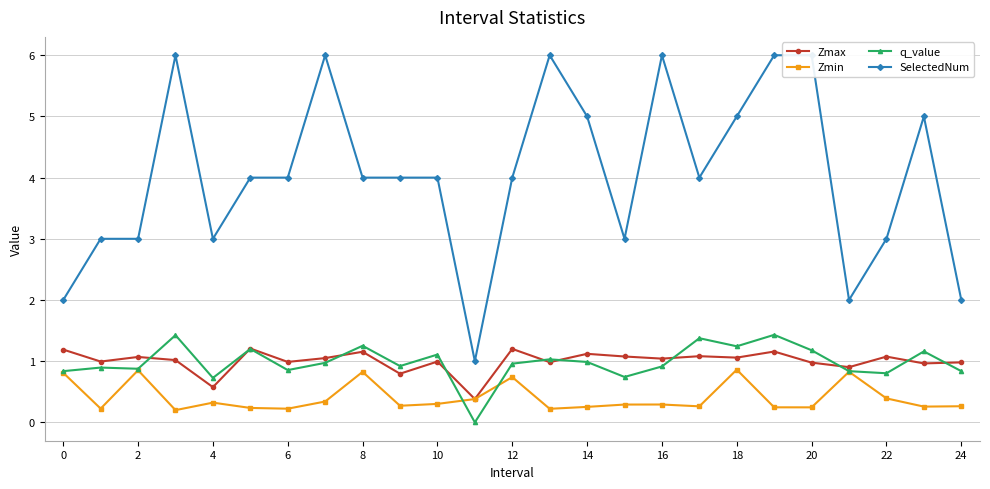

What is the value of the q_value point at the 2nd from the left?

0.9